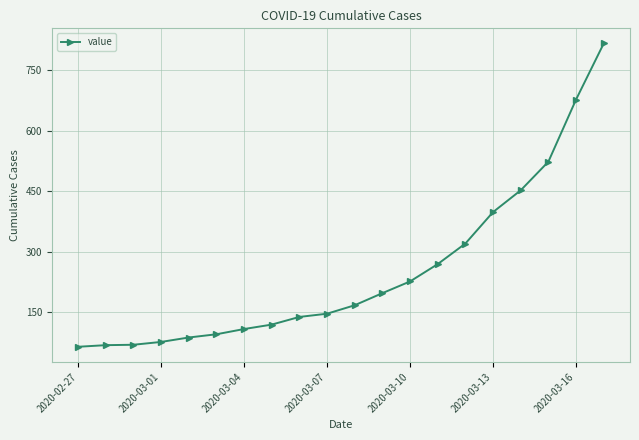

What is the average value?

251